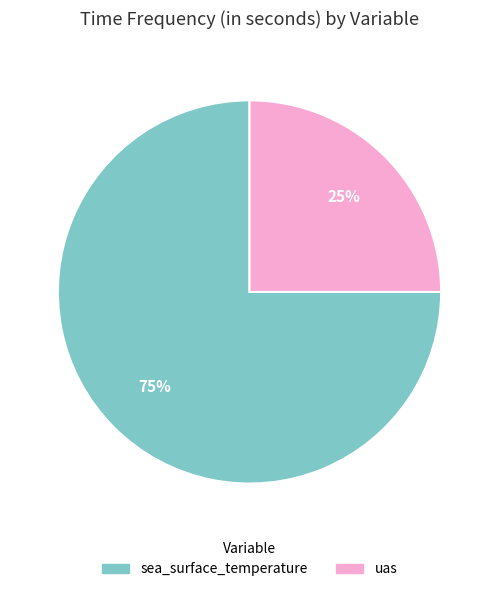

What is the largest slice in the pie chart?

sea_surface_temperature